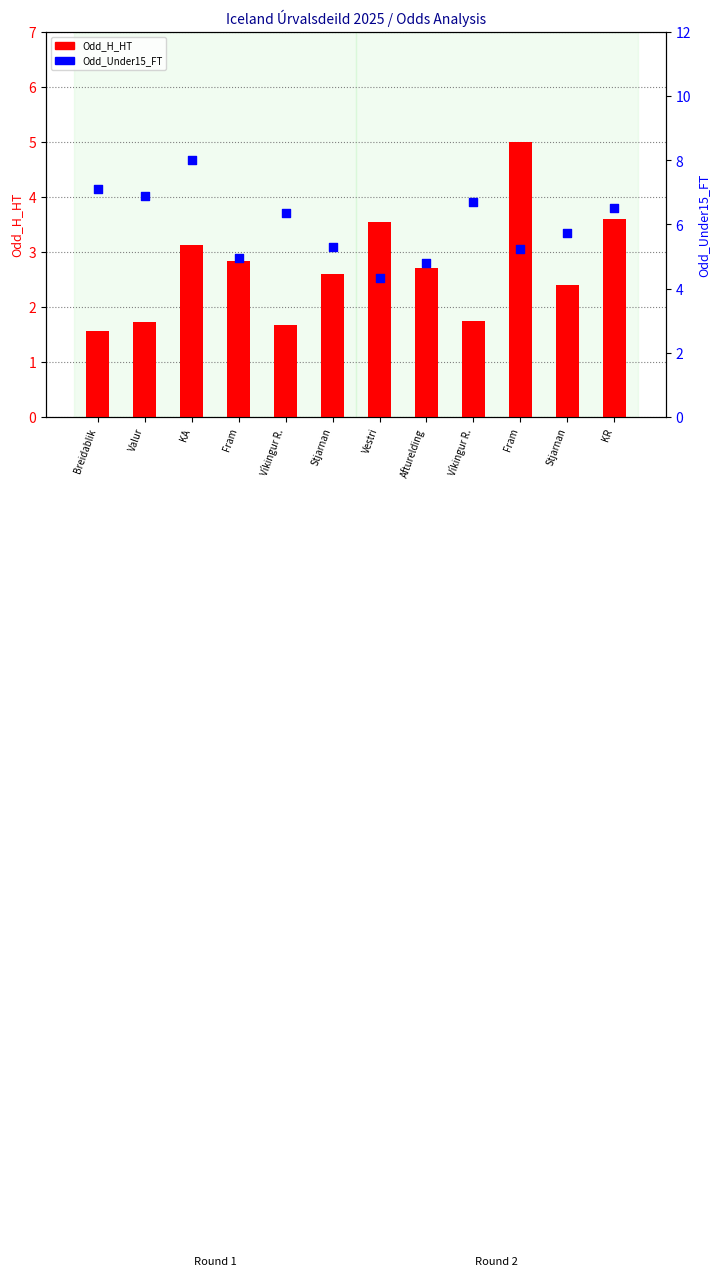

What are all the series names shown in the legend?

Odd_H_HT, Odd_Under15_FT